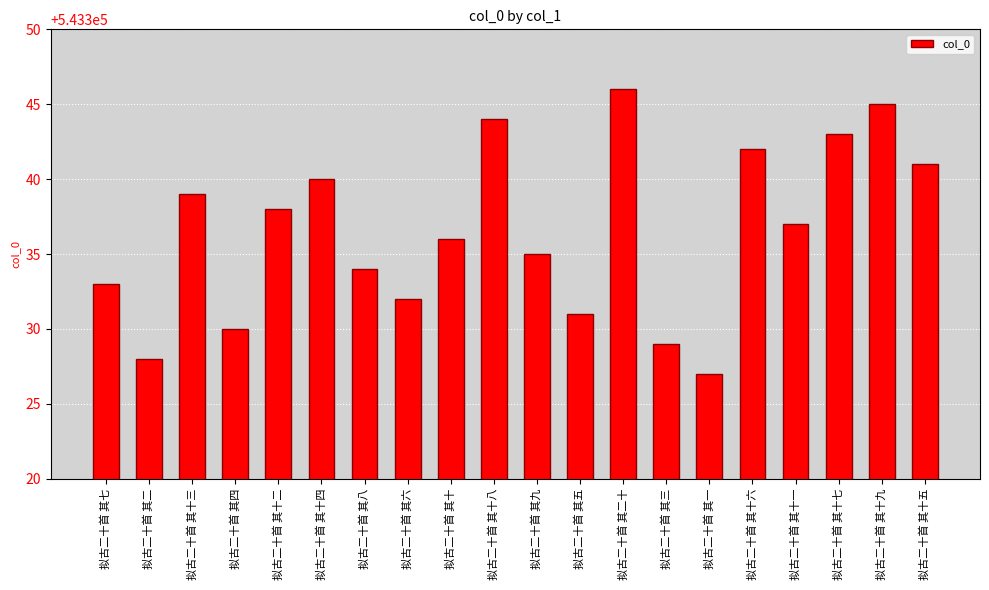

What is the sum of all values?

10866730